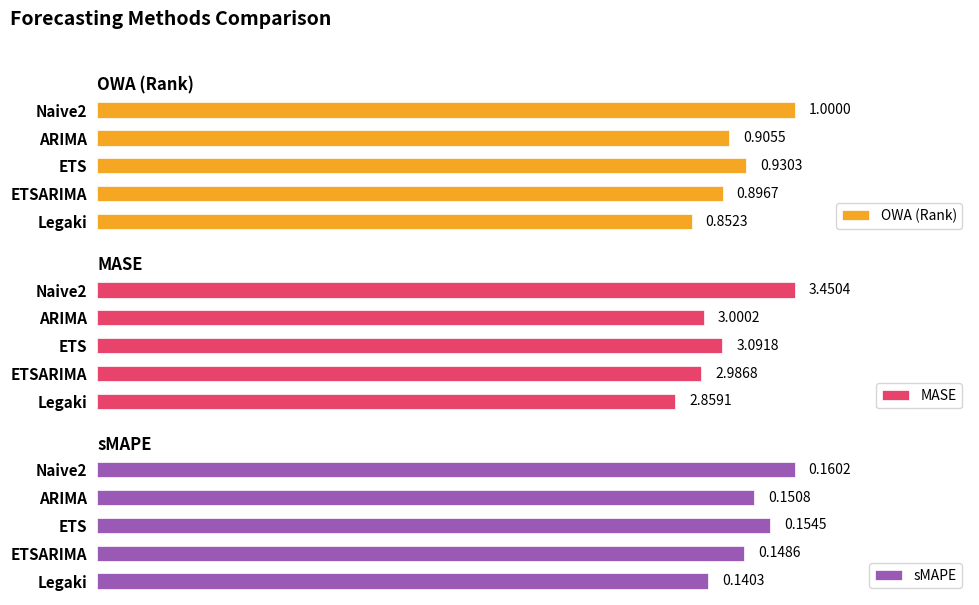

What is the maximum value for sMAPE?

0.2